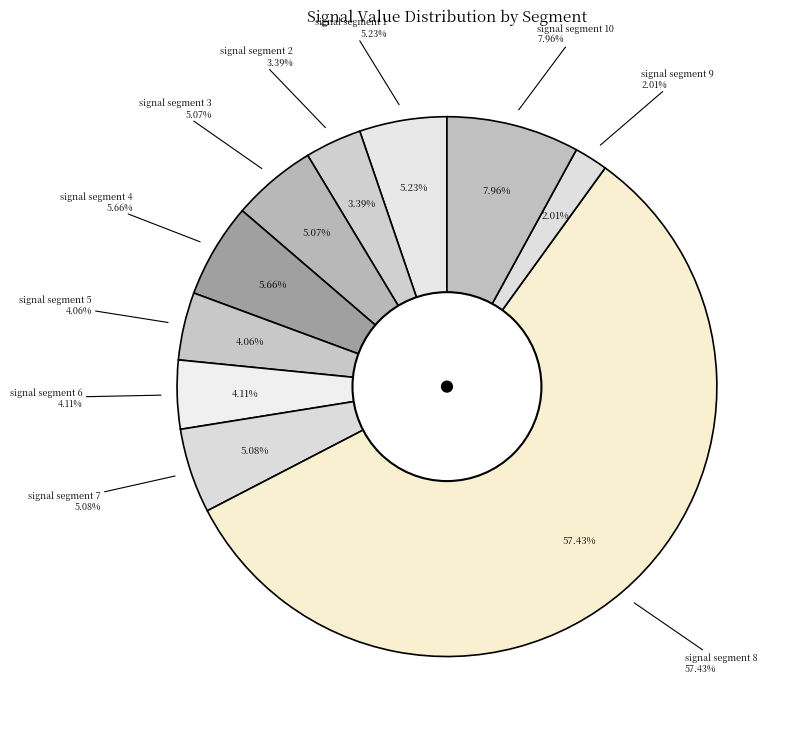

To the nearest percent, what percentage of the pie is signal segment 1?

5%